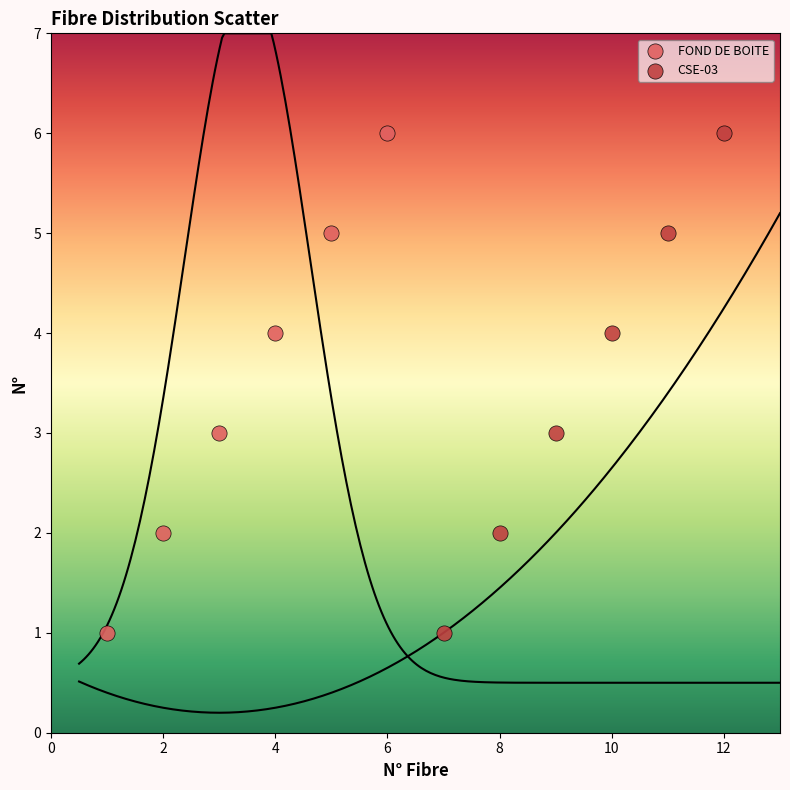

What are all the series names shown in the legend?

FOND DE BOITE, CSE-03